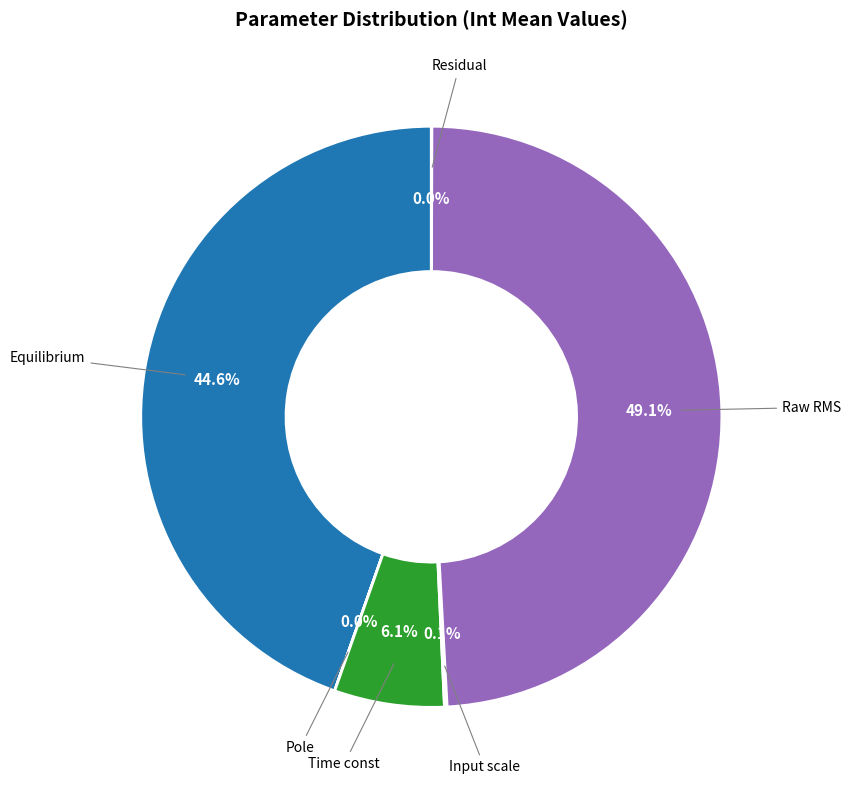

True or false: Raw RMS accounts for 49% of the total.

True